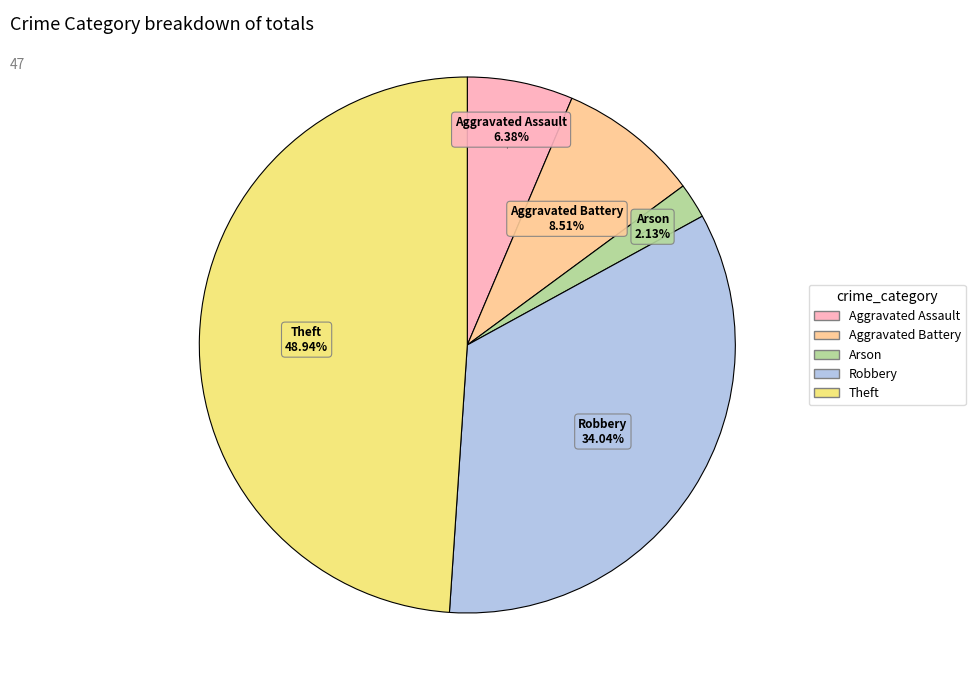

True or false: Aggravated Battery accounts for 1% of the total.

False